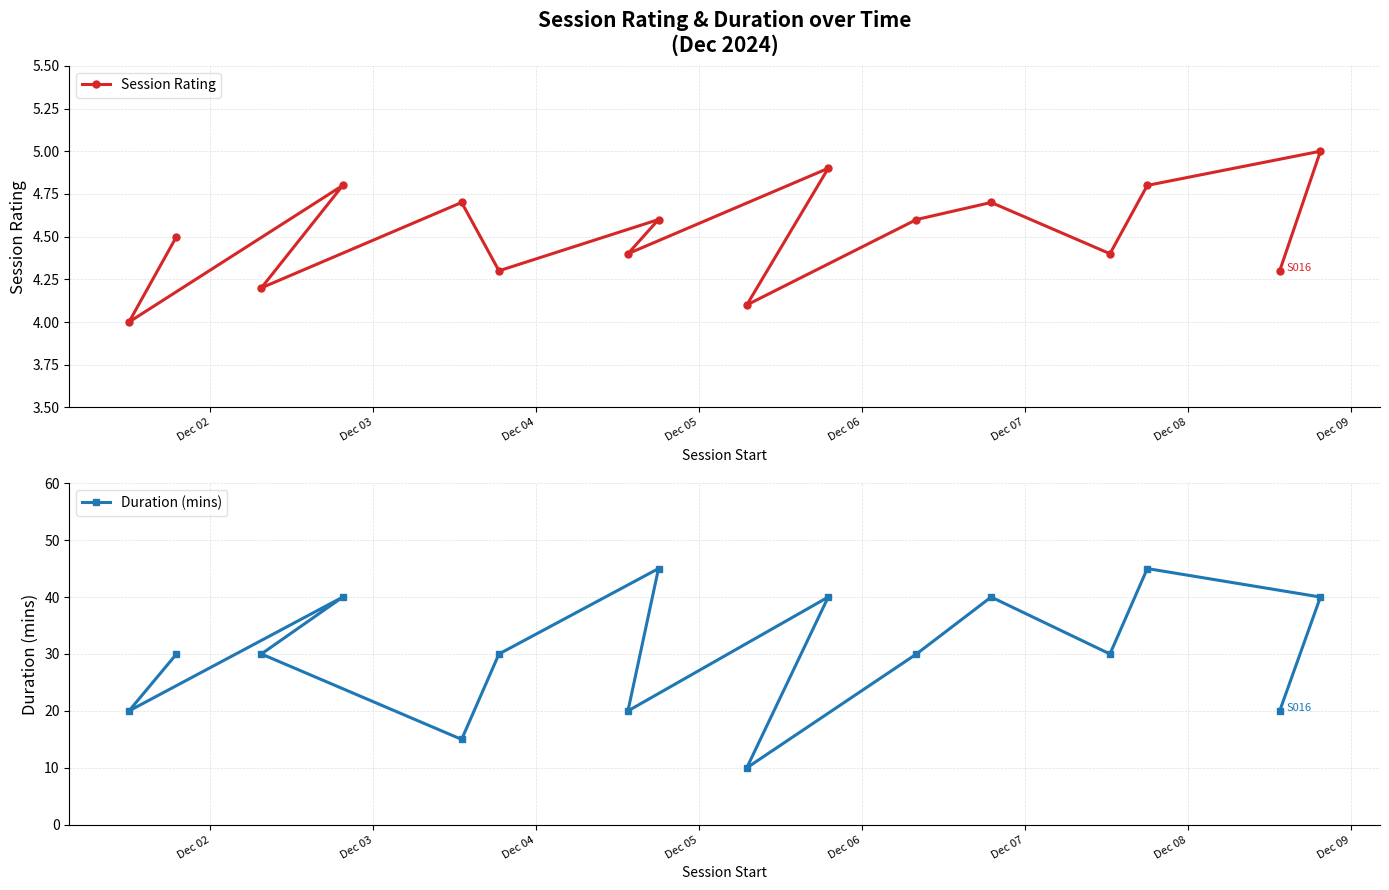

What is the value of the Session Rating point at the 14th from the left?

4.8